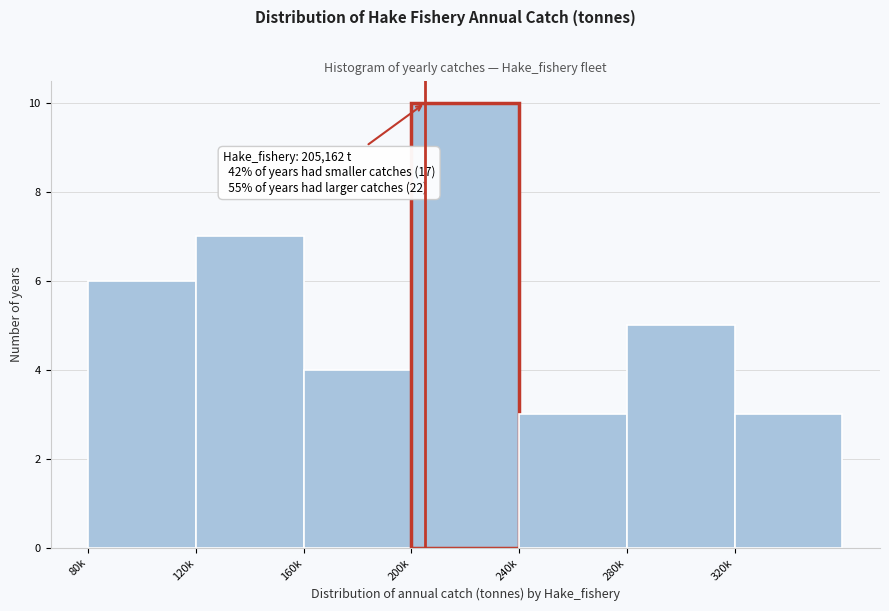

Reading left to right, transcribe all the data shown in this chart.

6	7	4	10	3	5	3